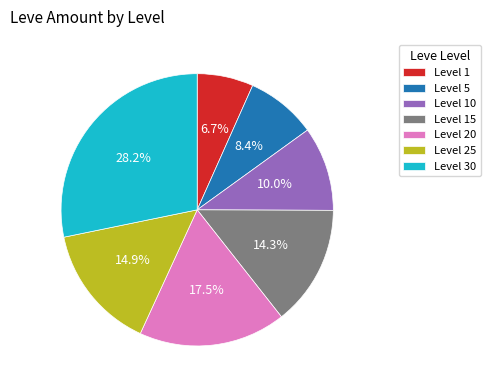

How many slices are in this pie chart?

7